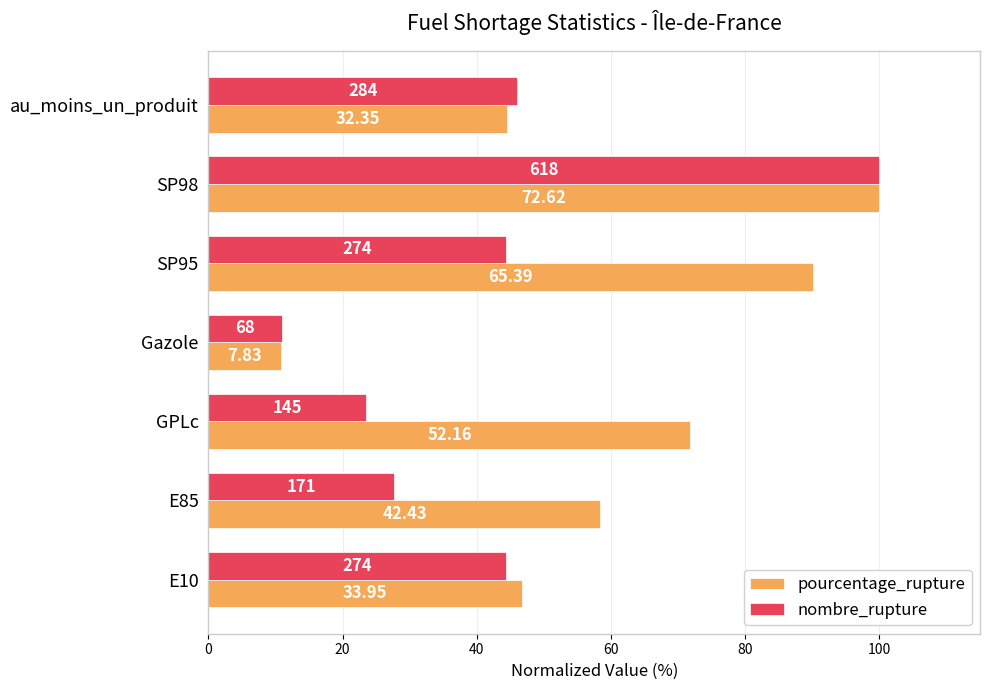

What are all the series names shown in the legend?

pourcentage_rupture, nombre_rupture